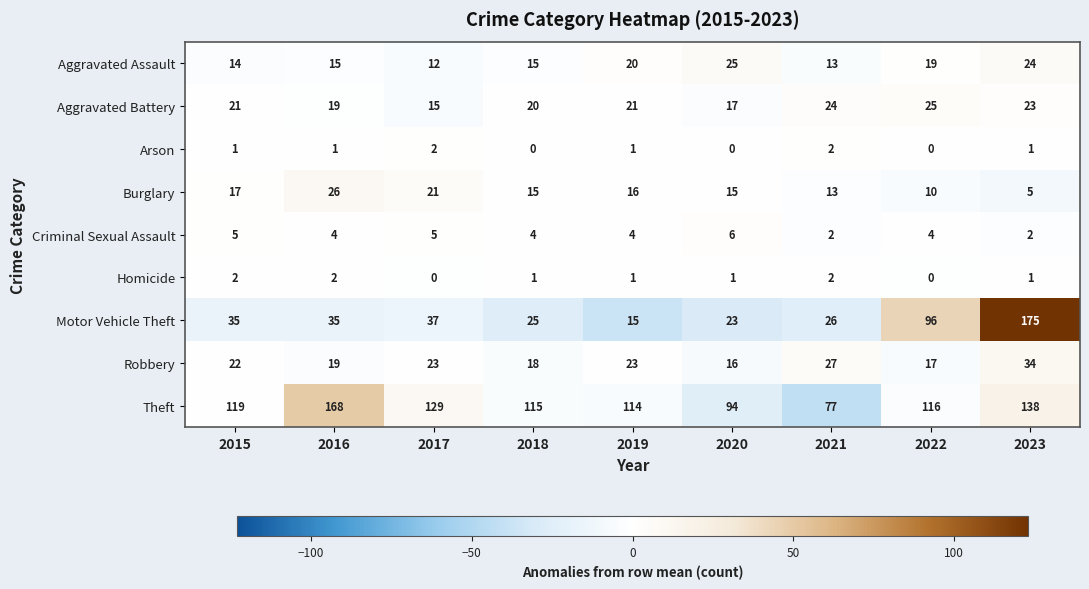

Read the Motor Vehicle Theft value at 2020, to the nearest 10.

20